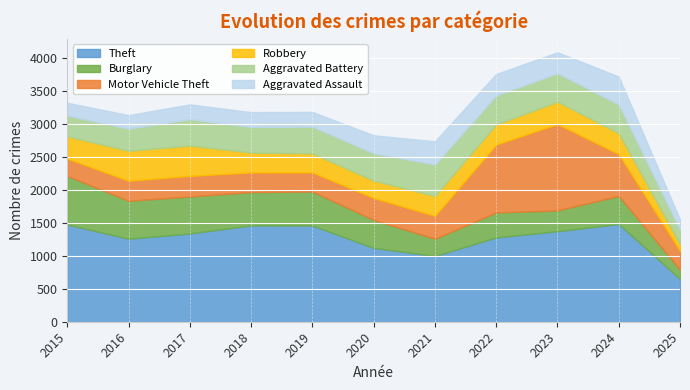

How many interior local valleys does the Aggravated Battery series have?

2